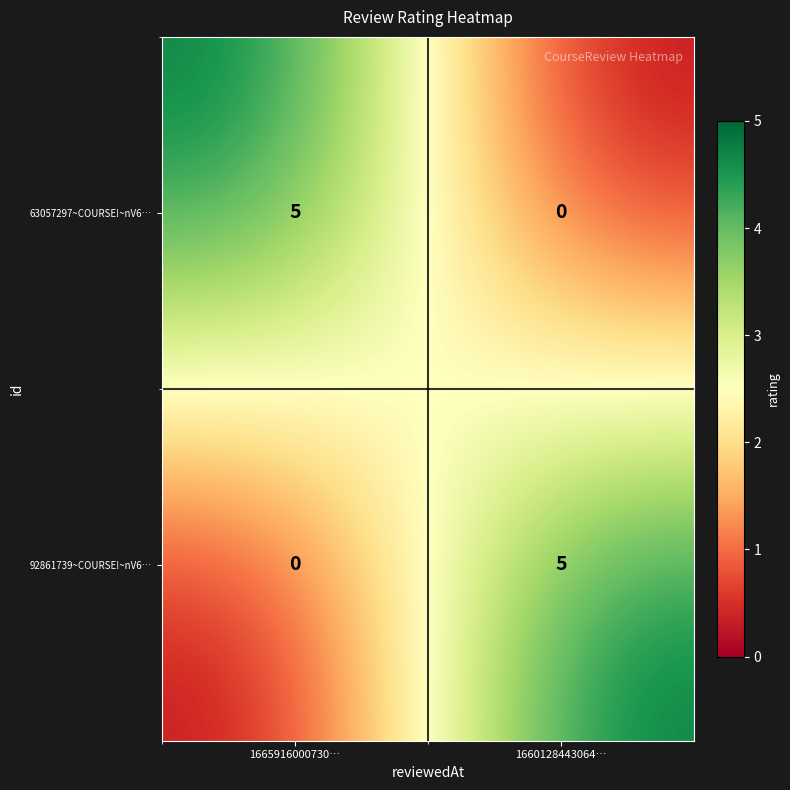

Reading right to left, what are all the values shown in this chart?

63057297~COURSE!~nV6…: 0	5
92861739~COURSE!~nV6…: 5	0